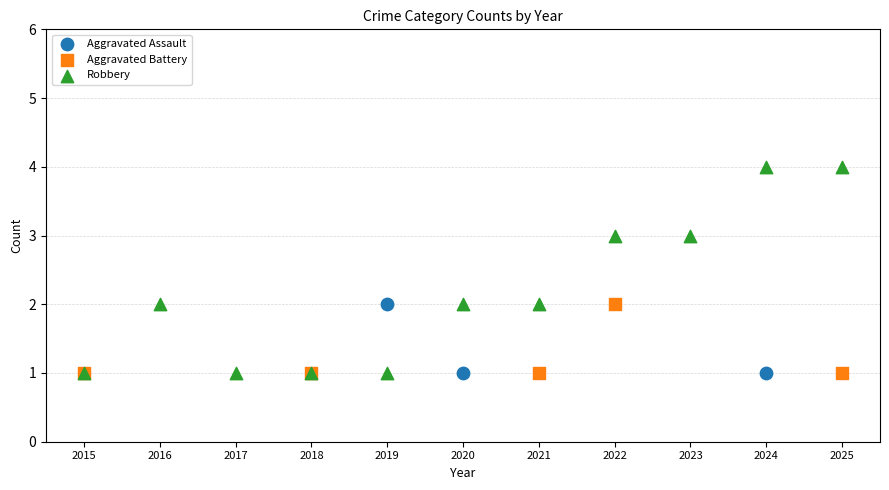

Which series has the largest Y range (max minus min)?

Robbery